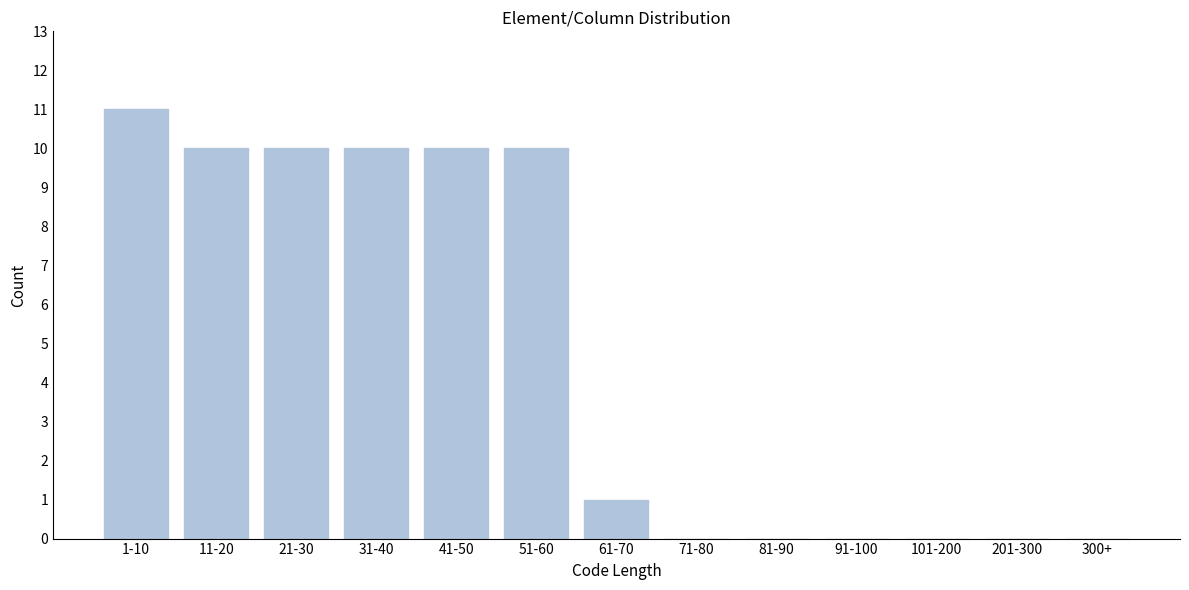

Reading right to left, transcribe all the data shown in this chart.

300+=0	201-300=0	101-200=0	91-100=0	81-90=0	71-80=0	61-70=1	51-60=10	41-50=10	31-40=10	21-30=10	11-20=10	1-10=11